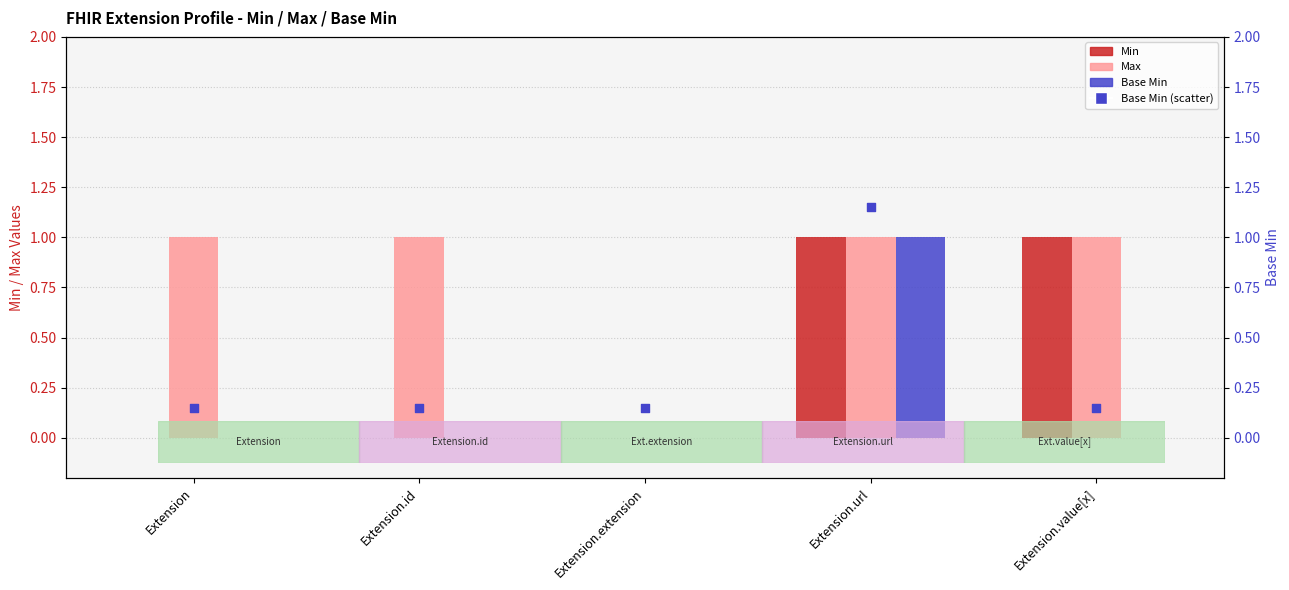

Which series reaches the maximum Y coordinate?

Base Min (scatter)